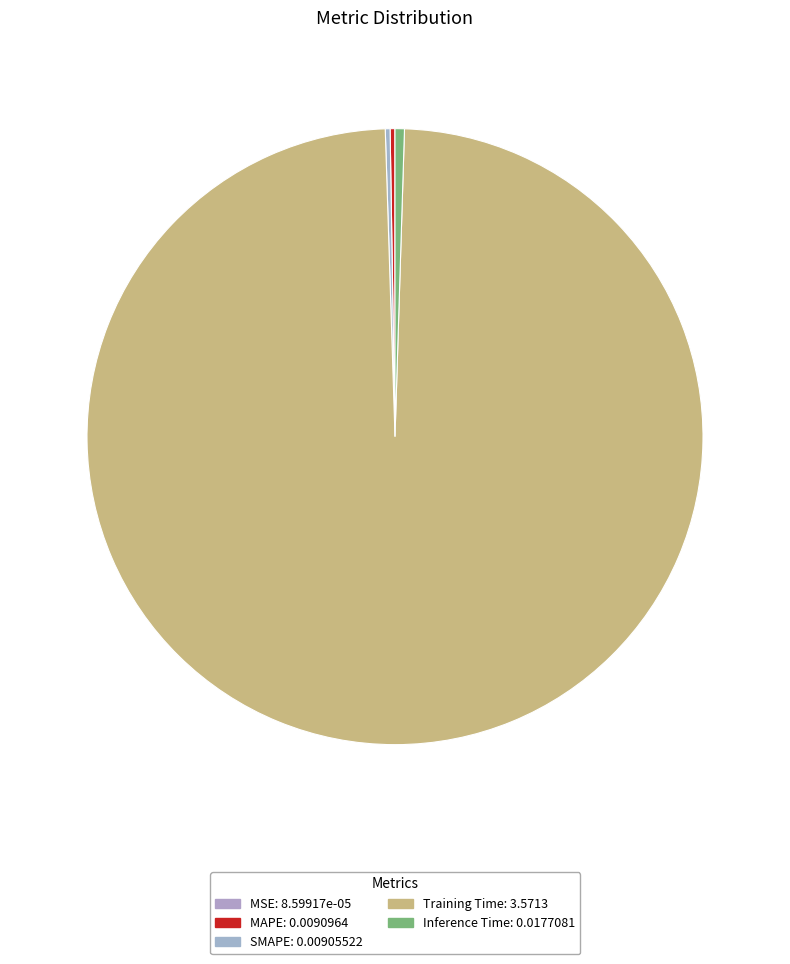

How many segments does this pie chart have?

5